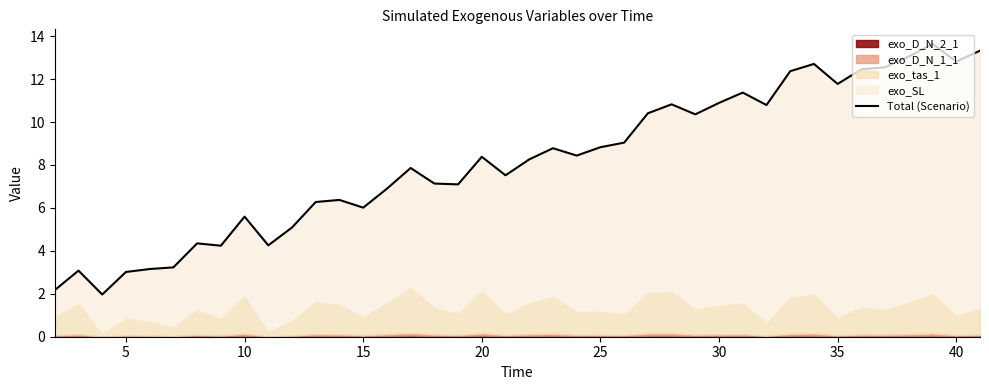

What is the sum of all values?

326.4